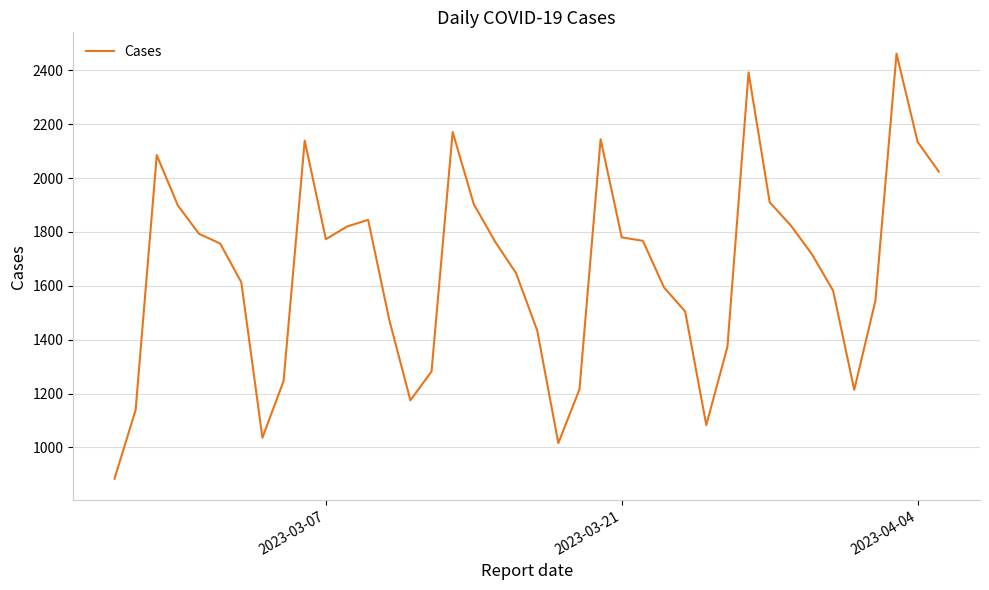

What is the minimum value shown in the chart?

884